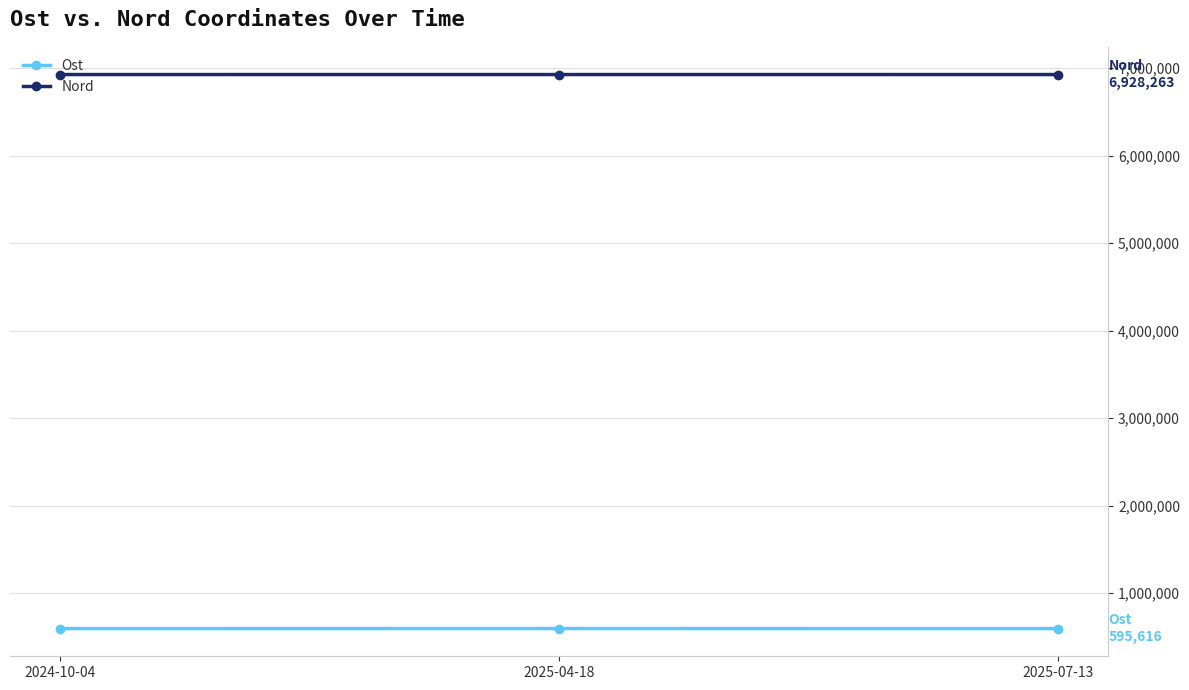

What is the value of the Ost point at the 3rd from the left?

595616.0